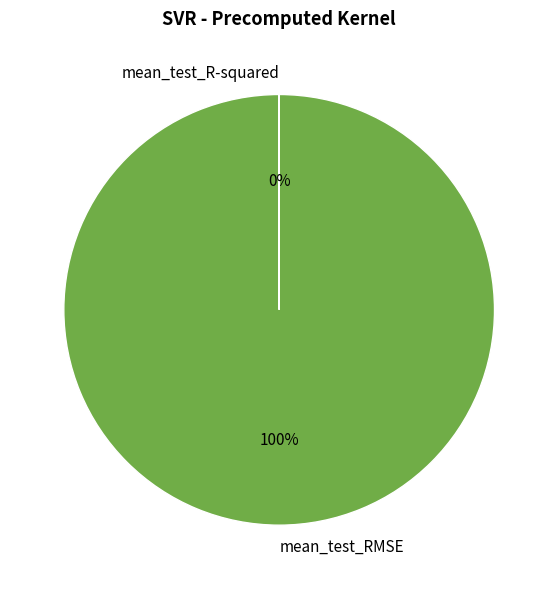

Is there a majority slice in this chart?

Yes